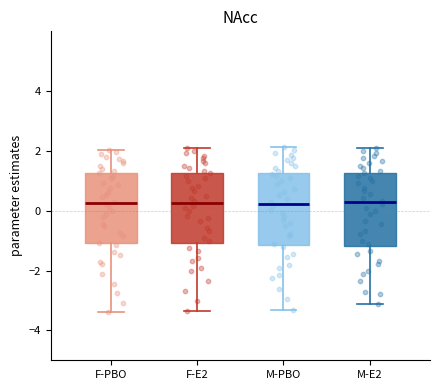

Reading left to right, read every box against the y-axis: the position of its median line, the range the box covers, and the ends of its whiskers. The values are not printed on the chart, so give them approximately, as read against the axis.

F-PBO: median 0.2, box -1.0 to 1.2, whiskers -3.4 to 2.0
F-E2: median 0.2, box -1.0 to 1.2, whiskers -3.4 to 2.0
M-PBO: median 0.2, box -1.2 to 1.2, whiskers -3.4 to 2.2
M-E2: median 0.2, box -1.2 to 1.2, whiskers -3.2 to 2.2